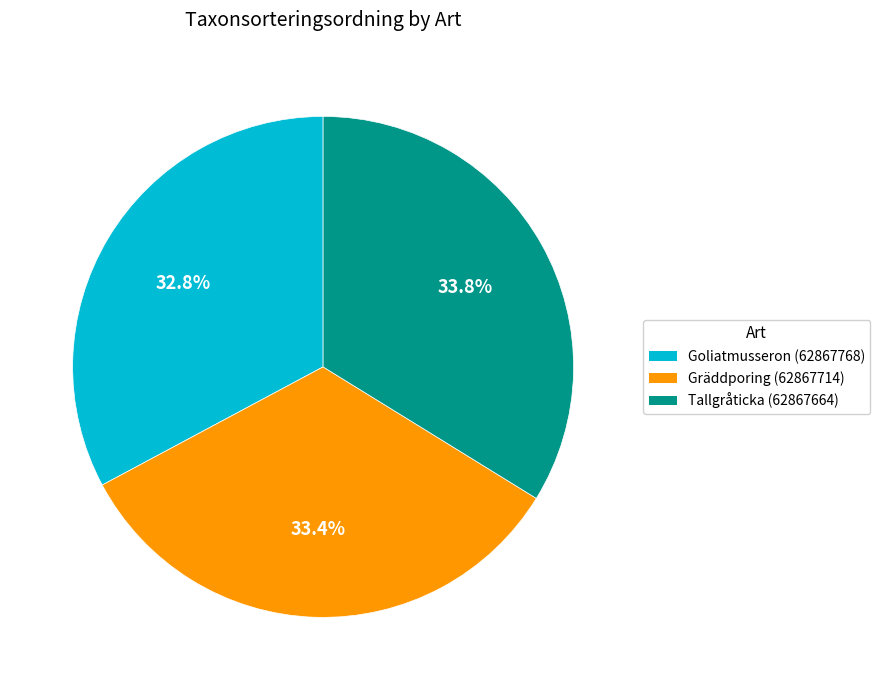

Does Gräddporing (62867714) account for over 50% of the chart?

No